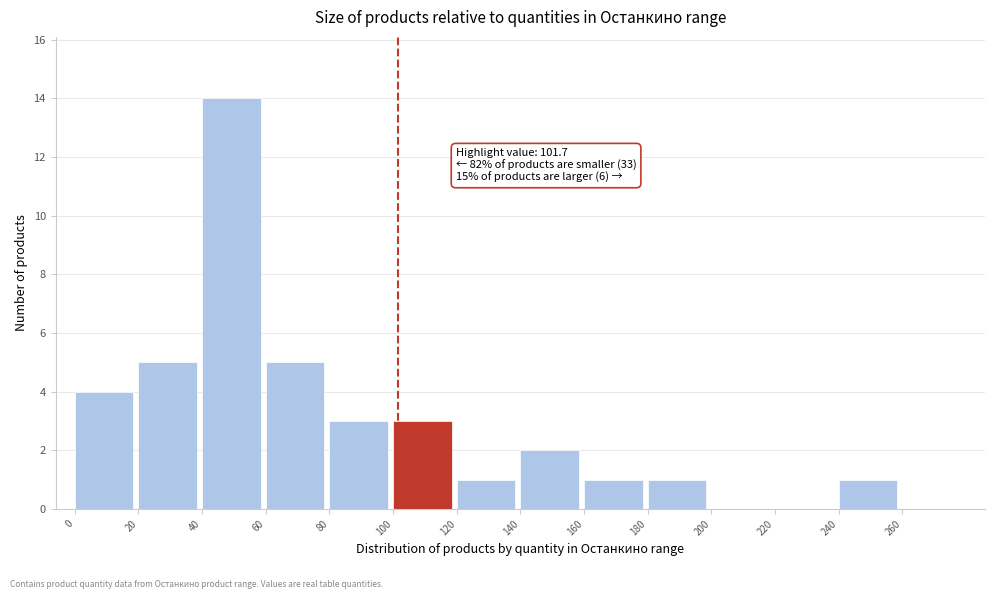

Over which range of the x-axis is the bar tallest?

40 to 60